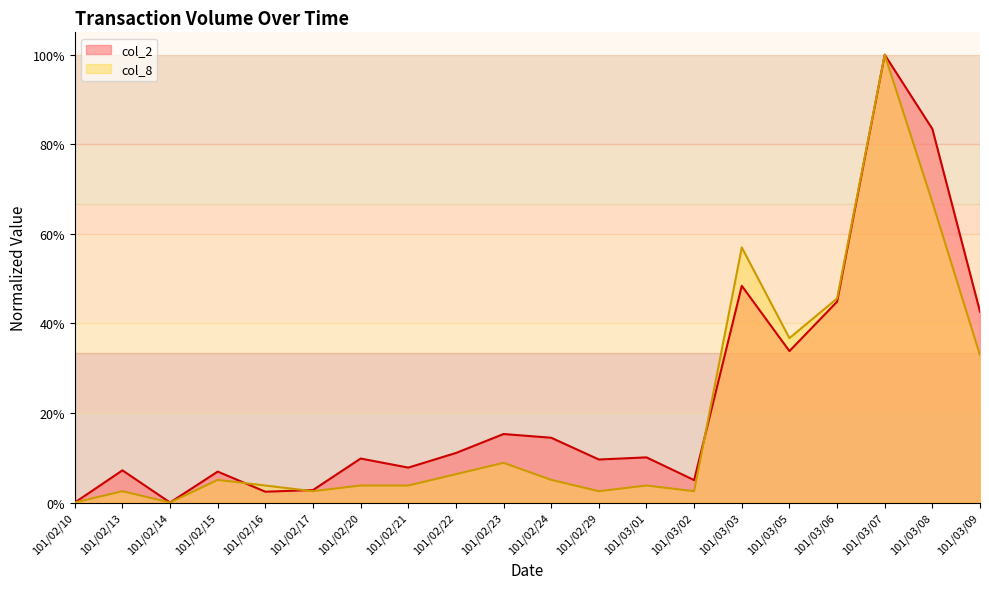

What position from the left is 101/02/13?

2